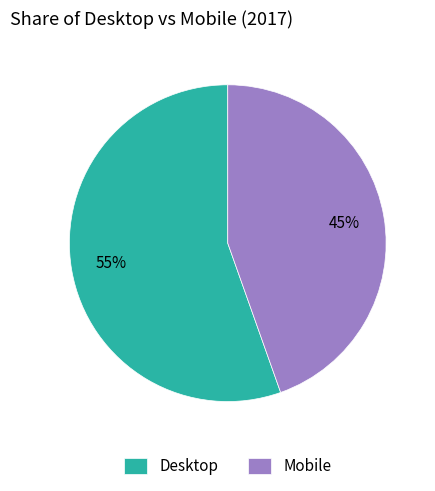

To the nearest percent, what is the average slice percentage?

50%